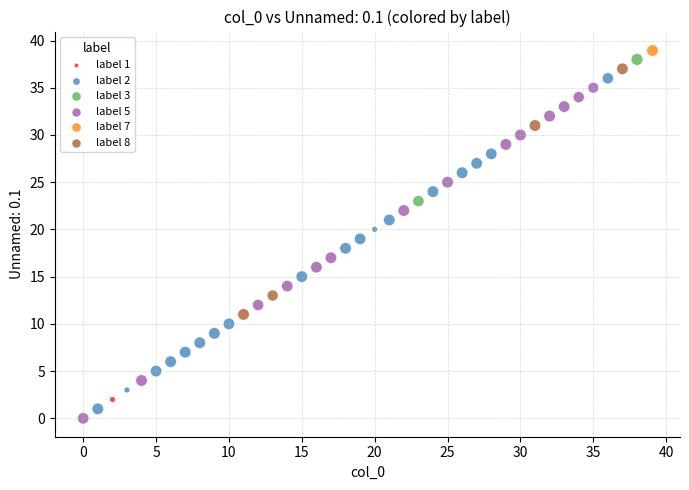

Which series reaches the minimum Y coordinate?

label 5